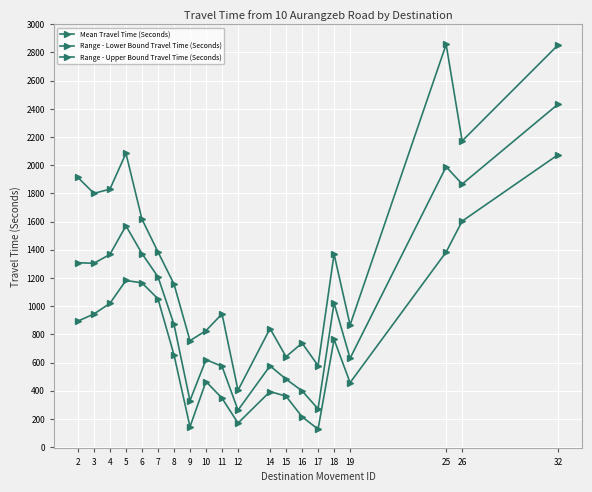

True or false: Mean Travel Time (Seconds) and Range - Lower Bound Travel Time (Seconds) intersect in this chart.

False